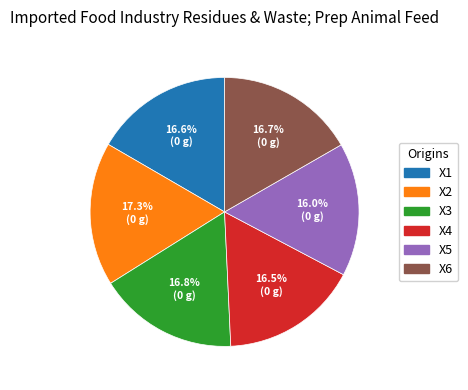

How many slices are in this pie chart?

6